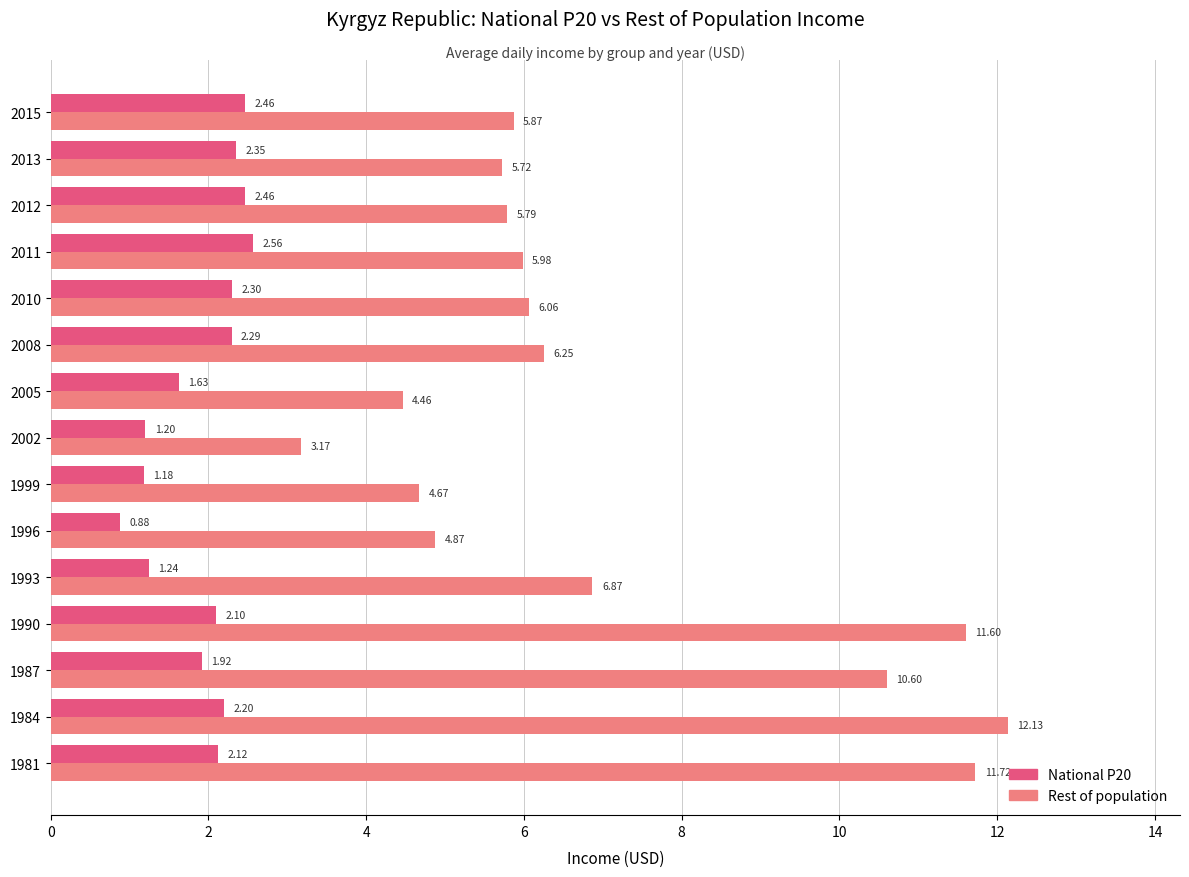

What is the difference between the maximum and minimum values in the Rest of population series?

9.0